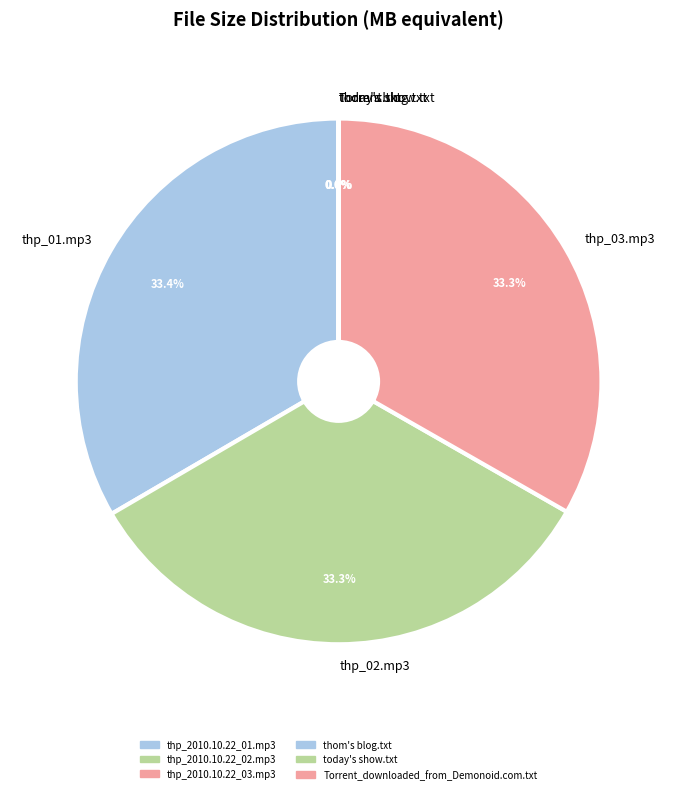

Does any single category account for the majority?

No